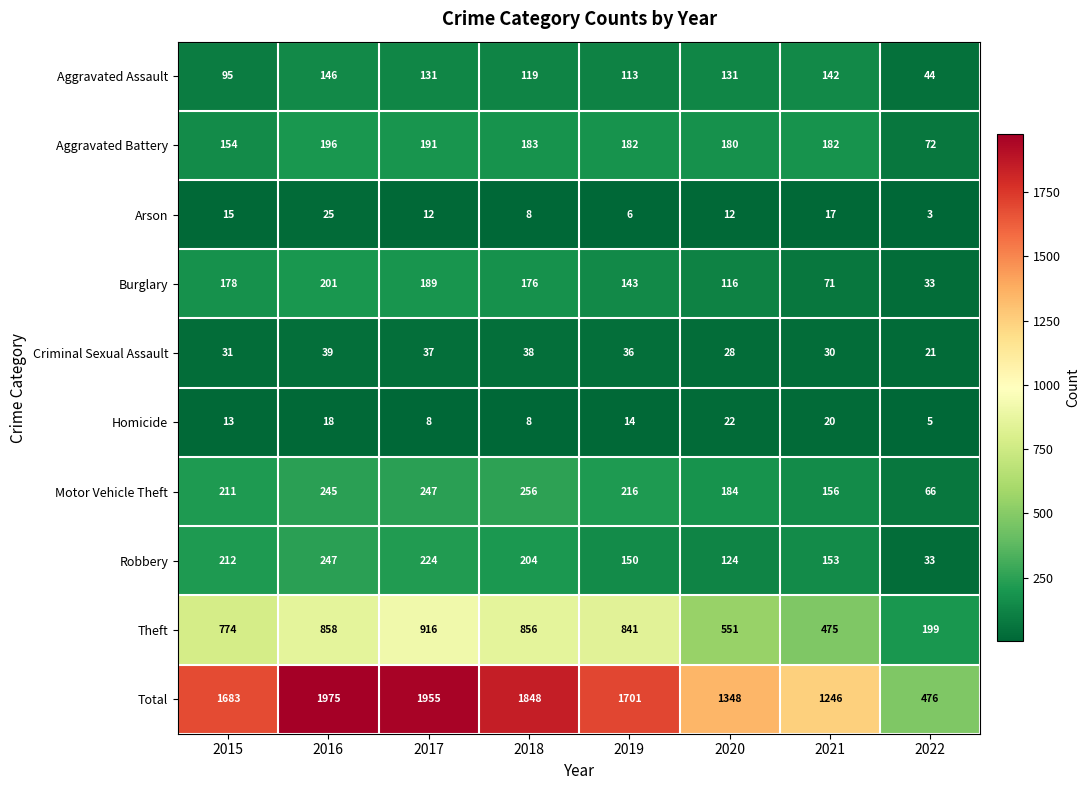

What is the minimum value shown in the chart?

3